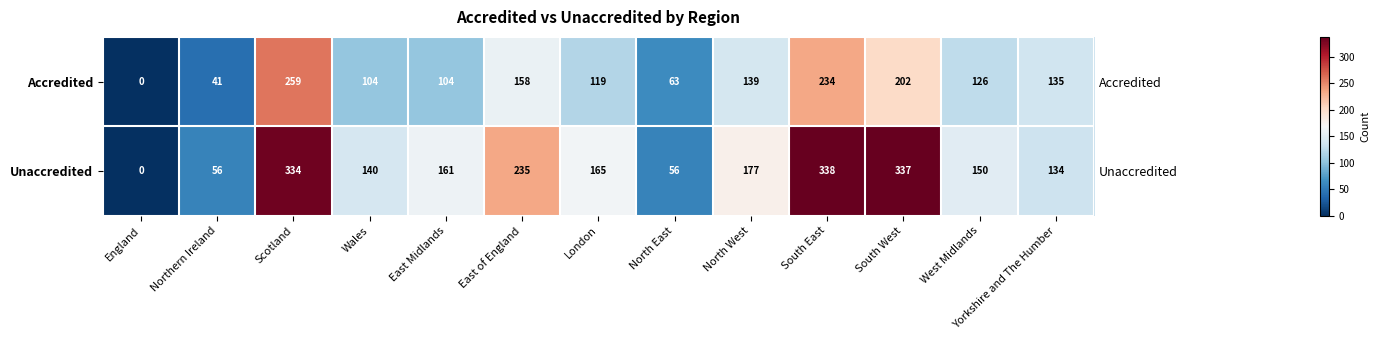

What is the average value of the Accredited series?

130